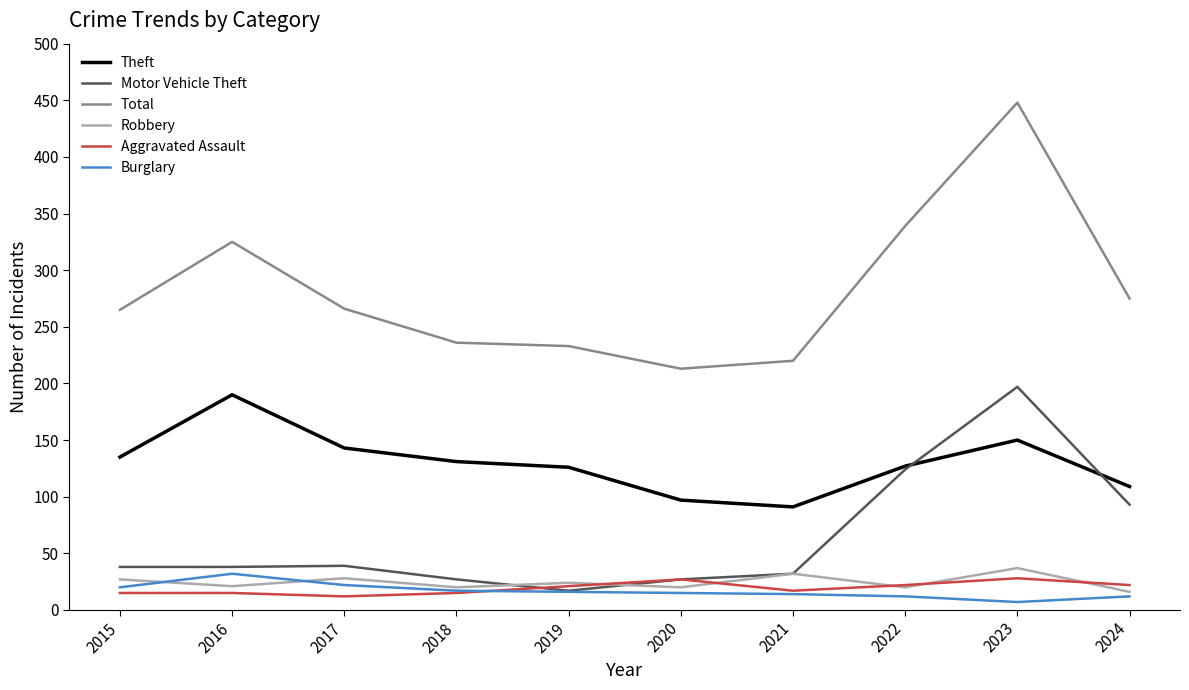

What is the average value of the Burglary series?

17